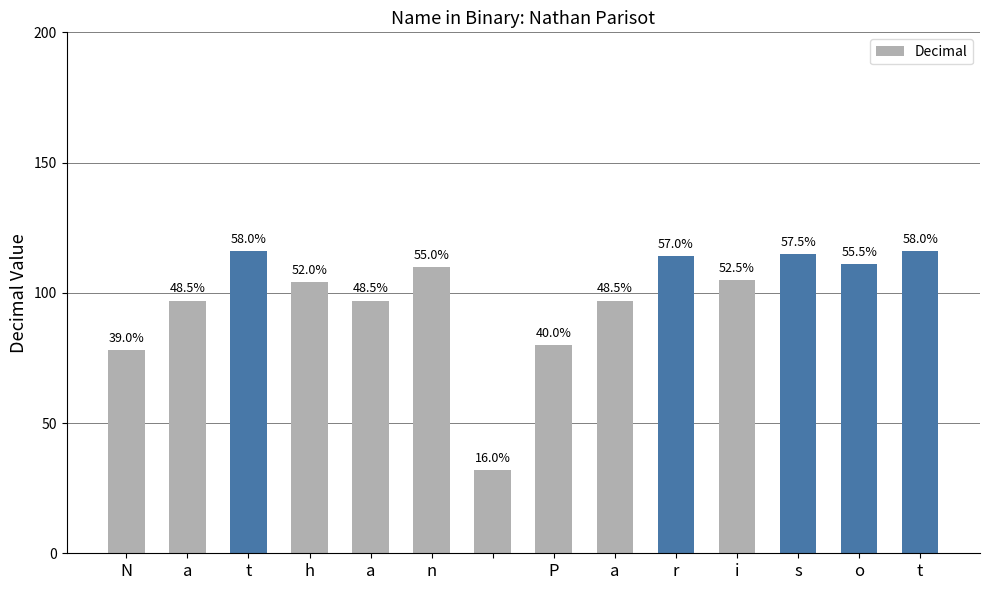

How many bars are there in total?

14